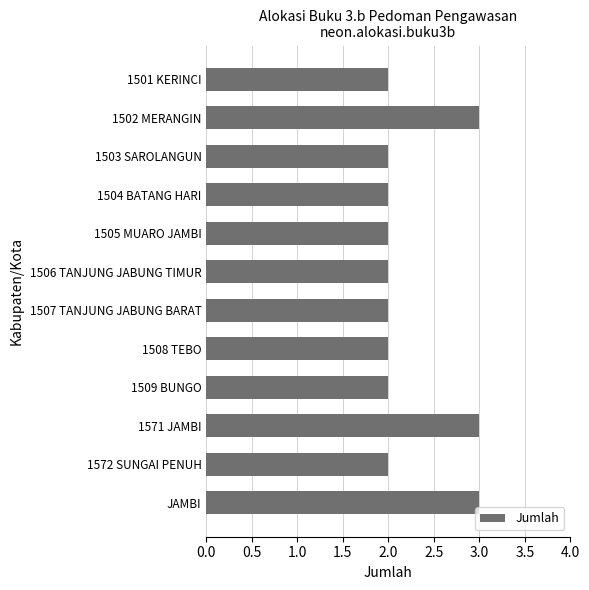

Reading top to bottom, transcribe all the data shown in this chart.

2	3	2	2	2	2	2	2	2	3	2	3